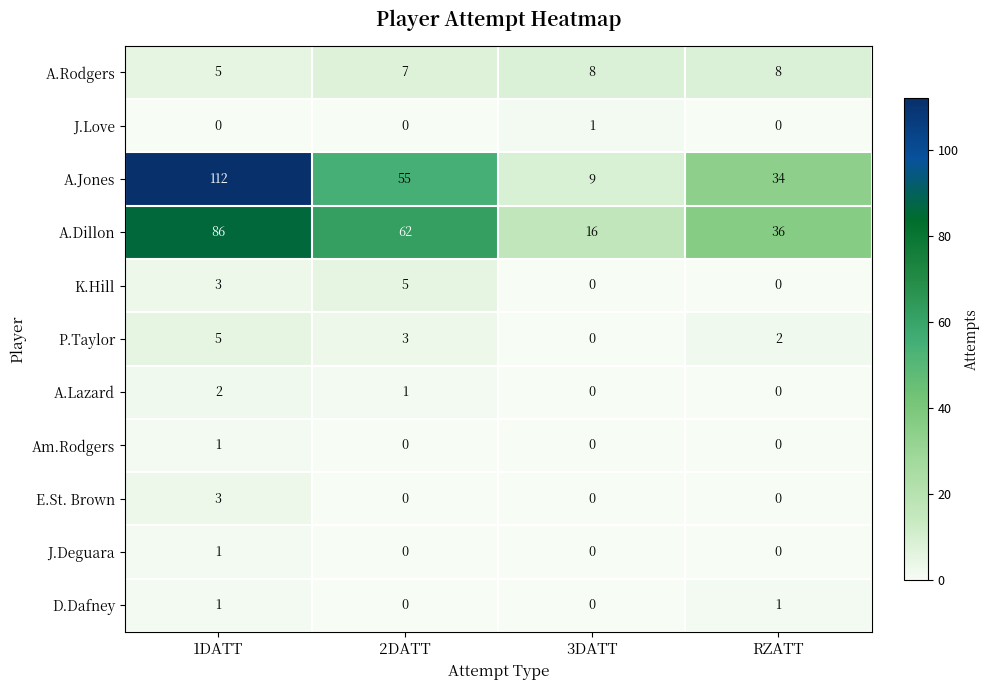

What is the total value across all series at 3DATT?

34